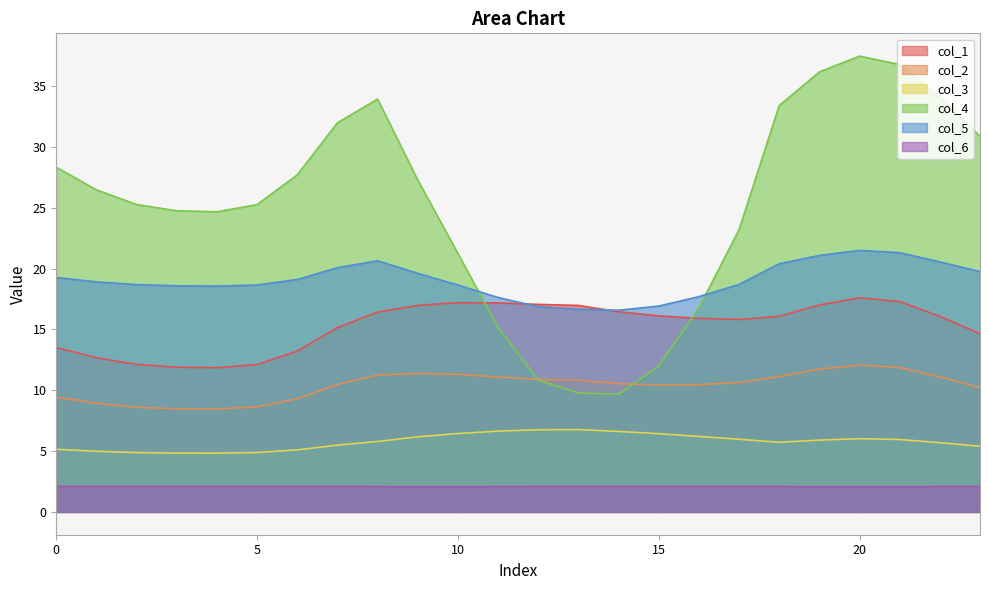

Count the number of data series in this chart.

6